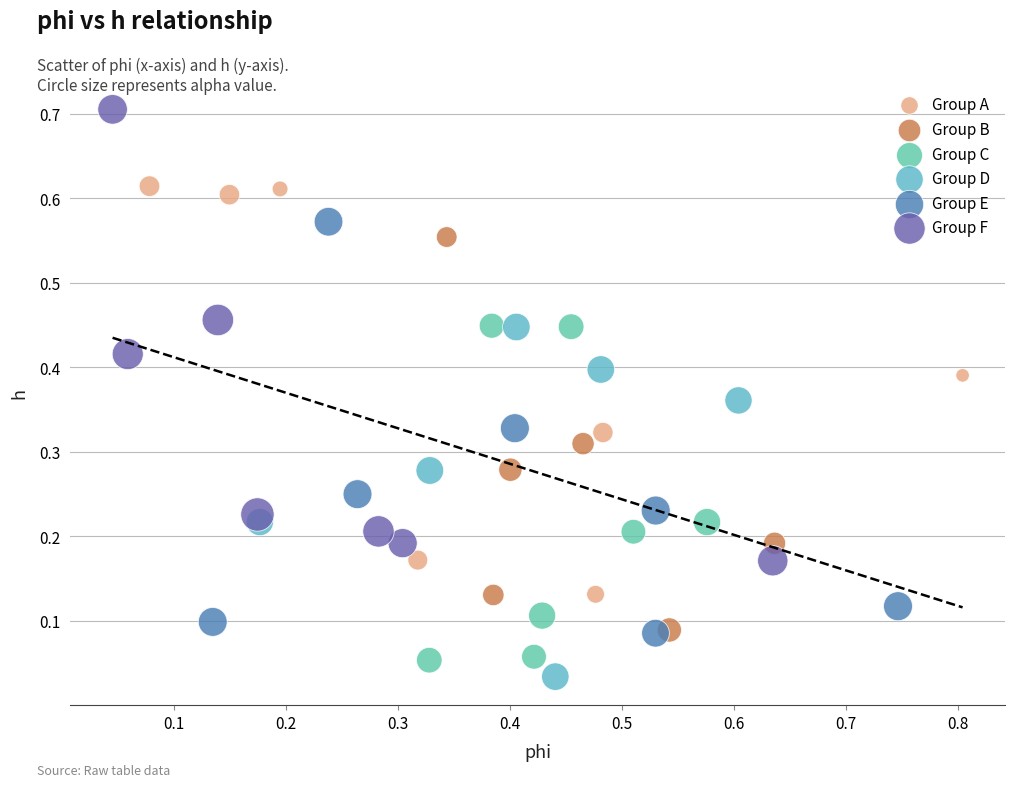

What are all the series names shown in the legend?

Group A, Group B, Group C, Group D, Group E, Group F